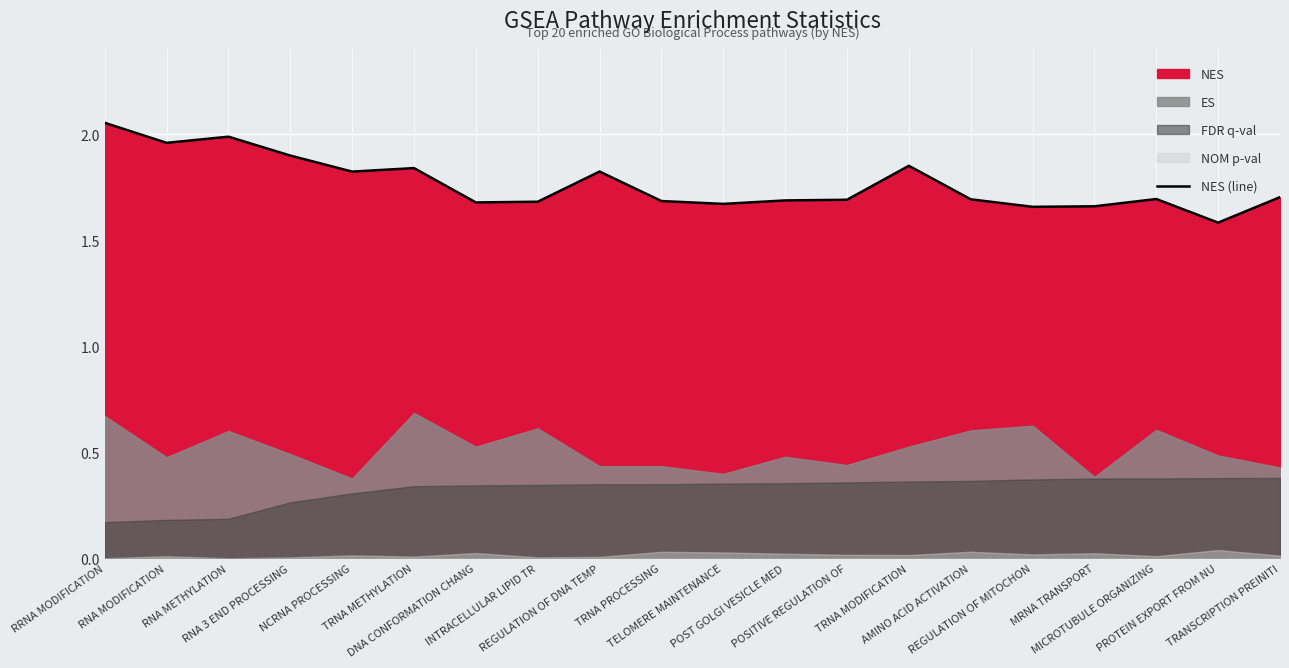

What is the change in value from REGULATION OF DNA TEMP to TELOMERE MAINTENANCE?

-0.2